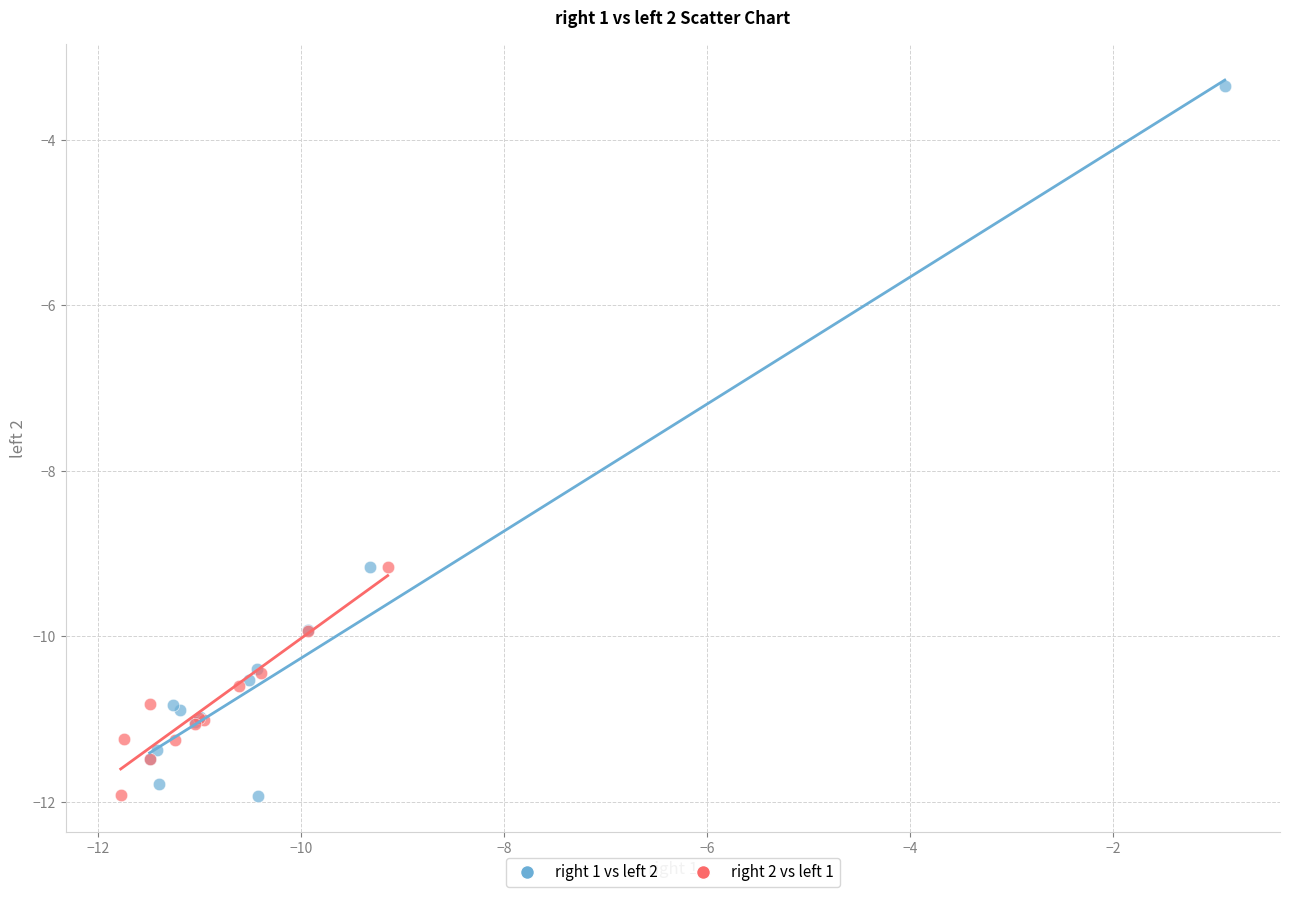

Which series reaches the maximum Y coordinate?

right 1 vs left 2